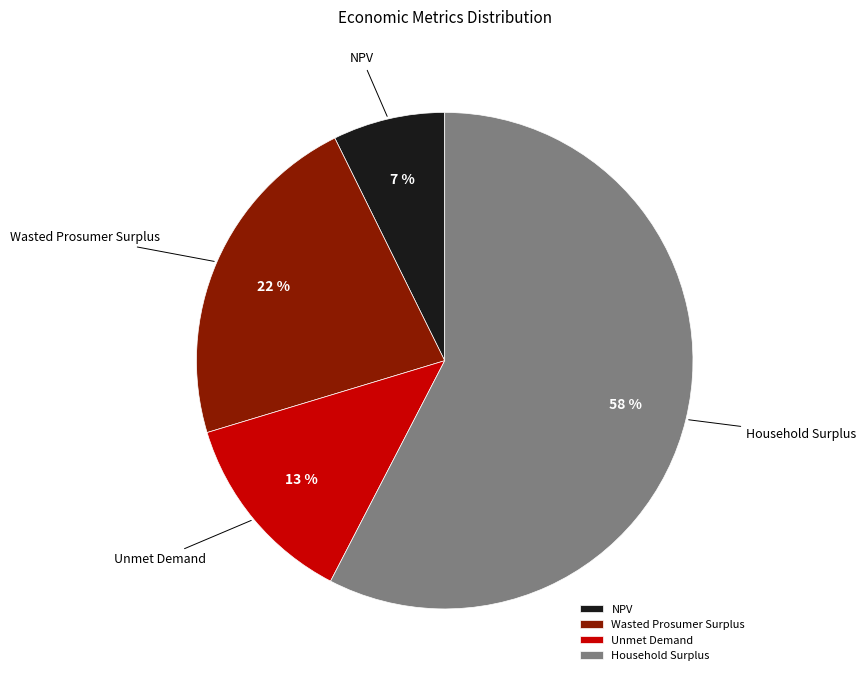

True or false: Unmet Demand accounts for 13% of the total.

True